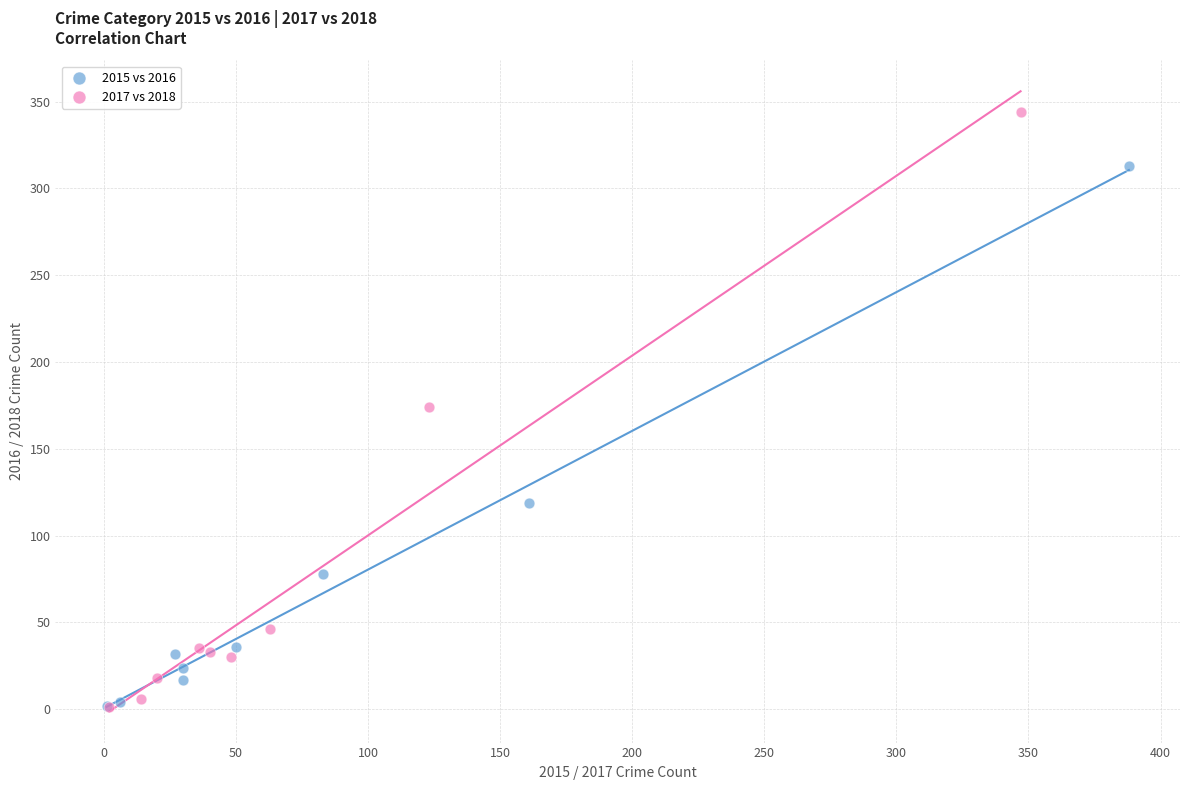

Which series reaches the maximum Y coordinate?

2017 vs 2018